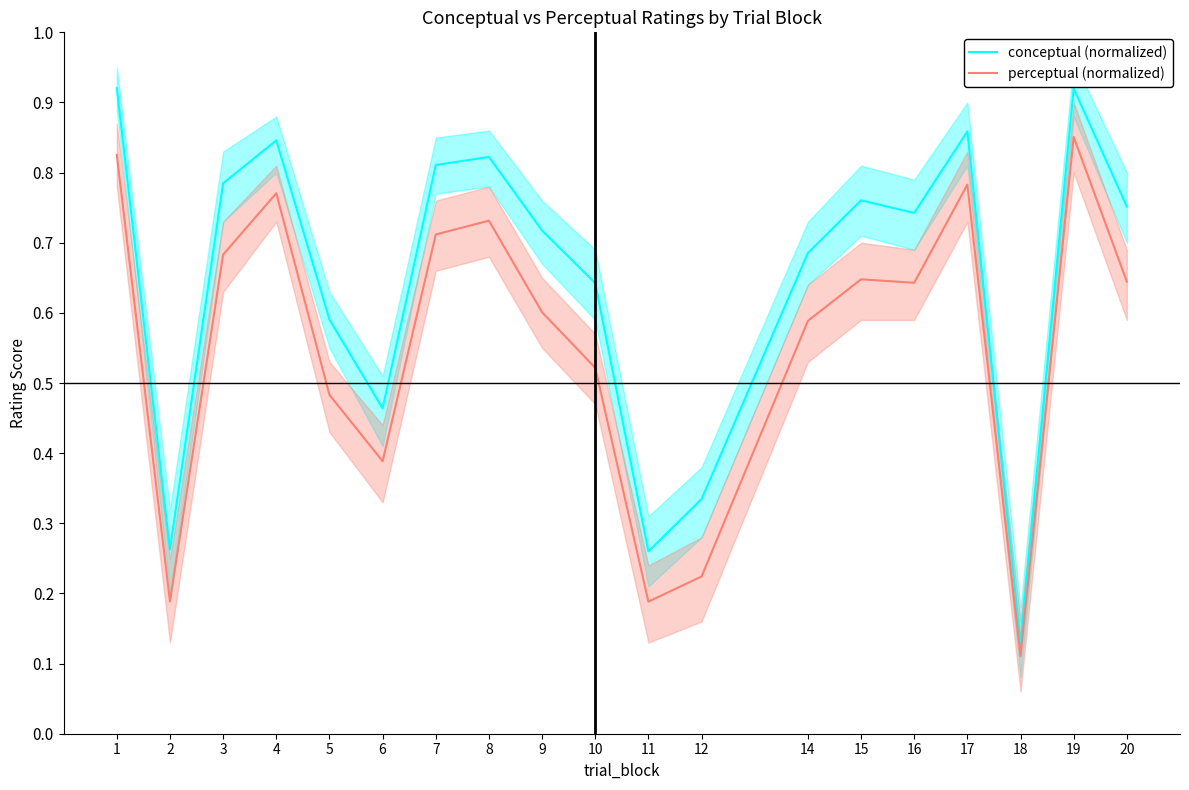

Count the number of data series in this chart.

2